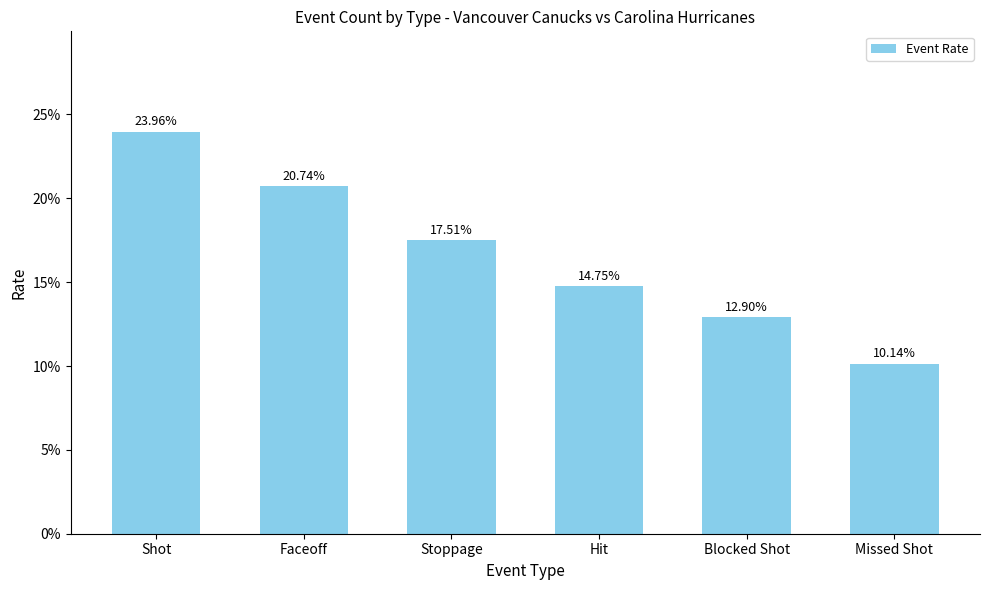

What position from the left is Missed Shot?

6